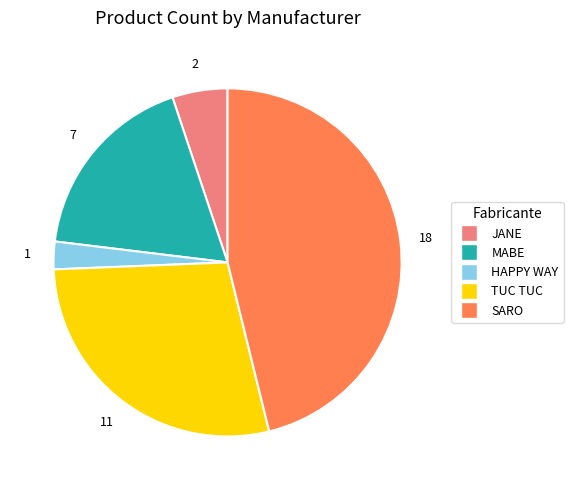

True or false: SARO accounts for 32% of the total.

False